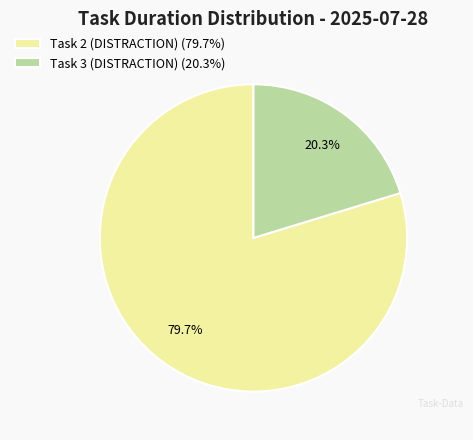

Rank the categories by value from lowest to highest.

Task 3 (DISTRACTION) (20.3%), Task 2 (DISTRACTION) (79.7%)